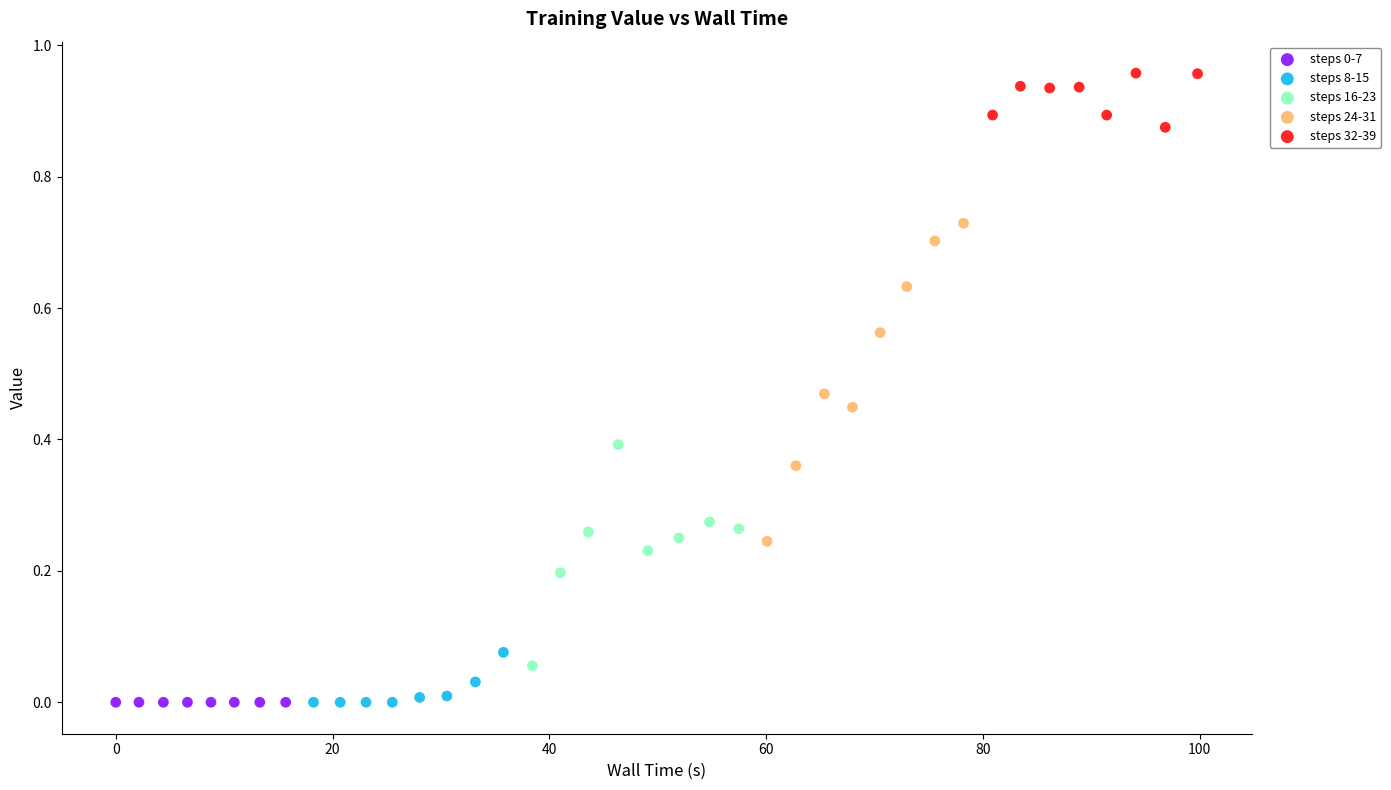

Which series reaches the maximum Y coordinate?

steps 32-39